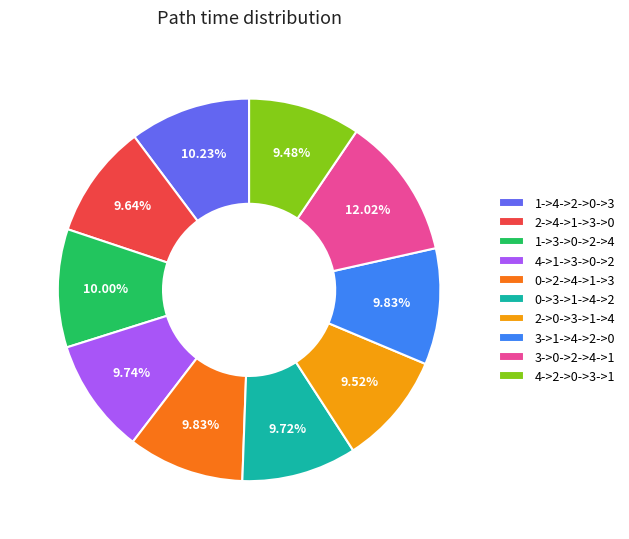

To the nearest percent, what percentage of the pie is 3->1->4->2->0?

10%